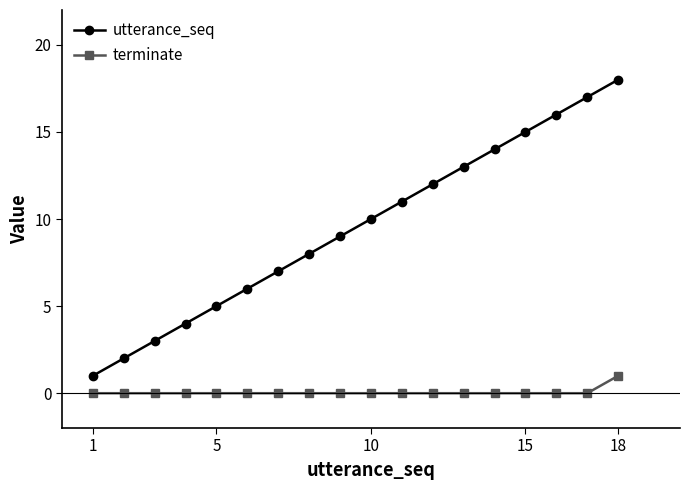

What is the lowest value of the utterance_seq series?

1